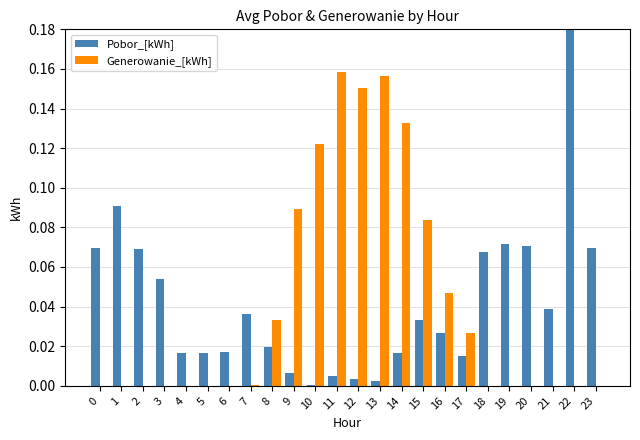

What value does the Generowanie_[kWh] series have at 10?

0.1